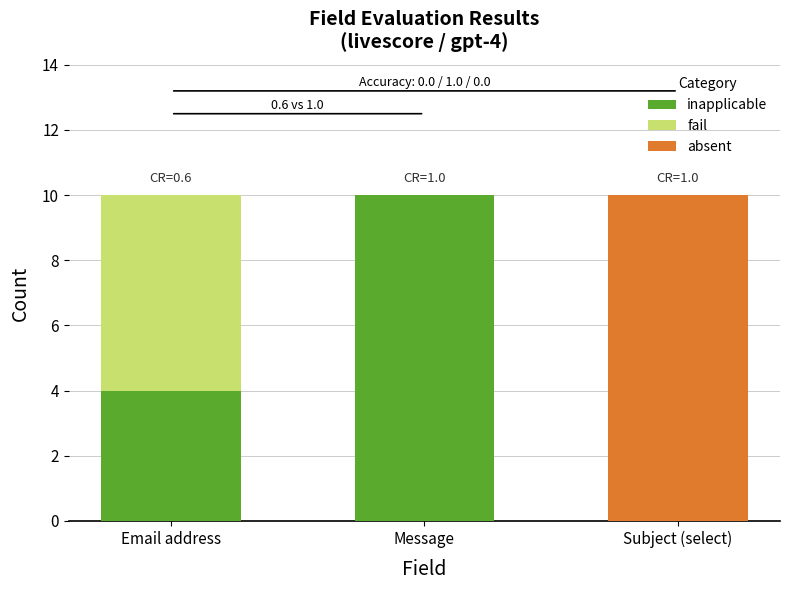

What is the highest value of the inapplicable series?

10